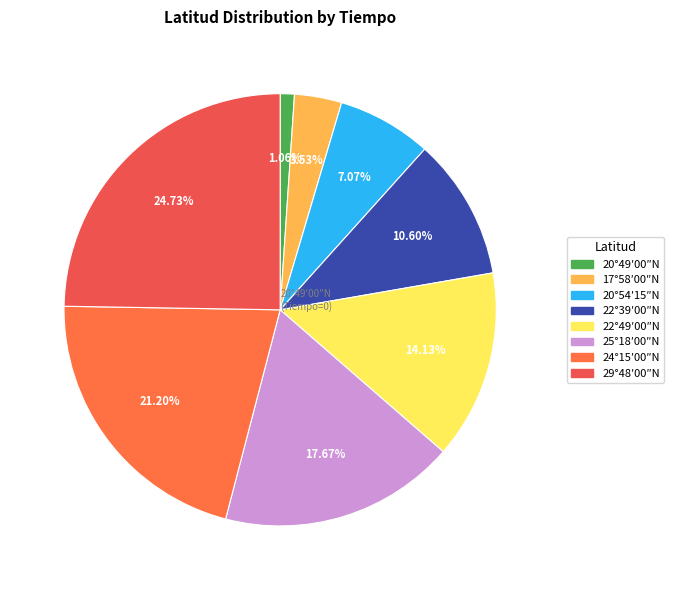

Is it true that 25°18′00″N is 18% of the pie?

True